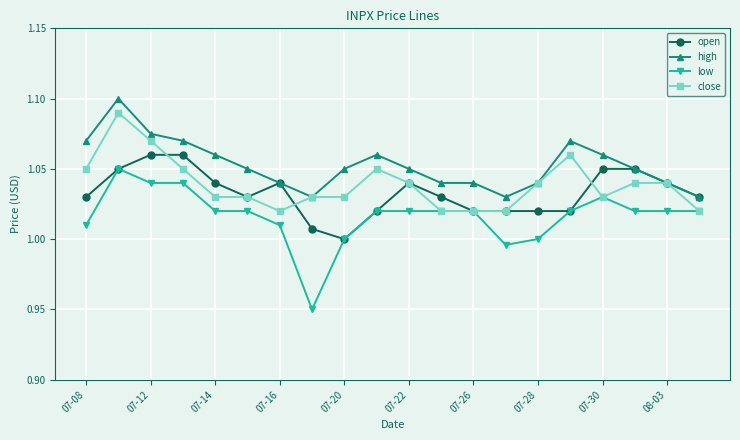

Which series has the widest spread of values?

low